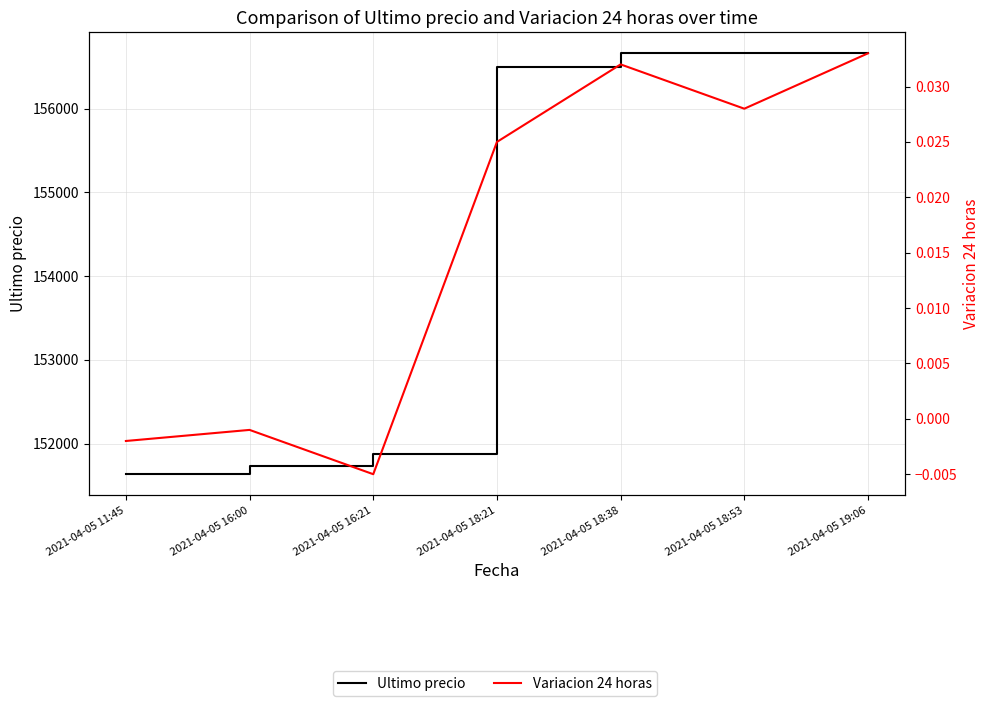

True or false: Variacion 24 horas and Ultimo precio intersect in this chart.

False